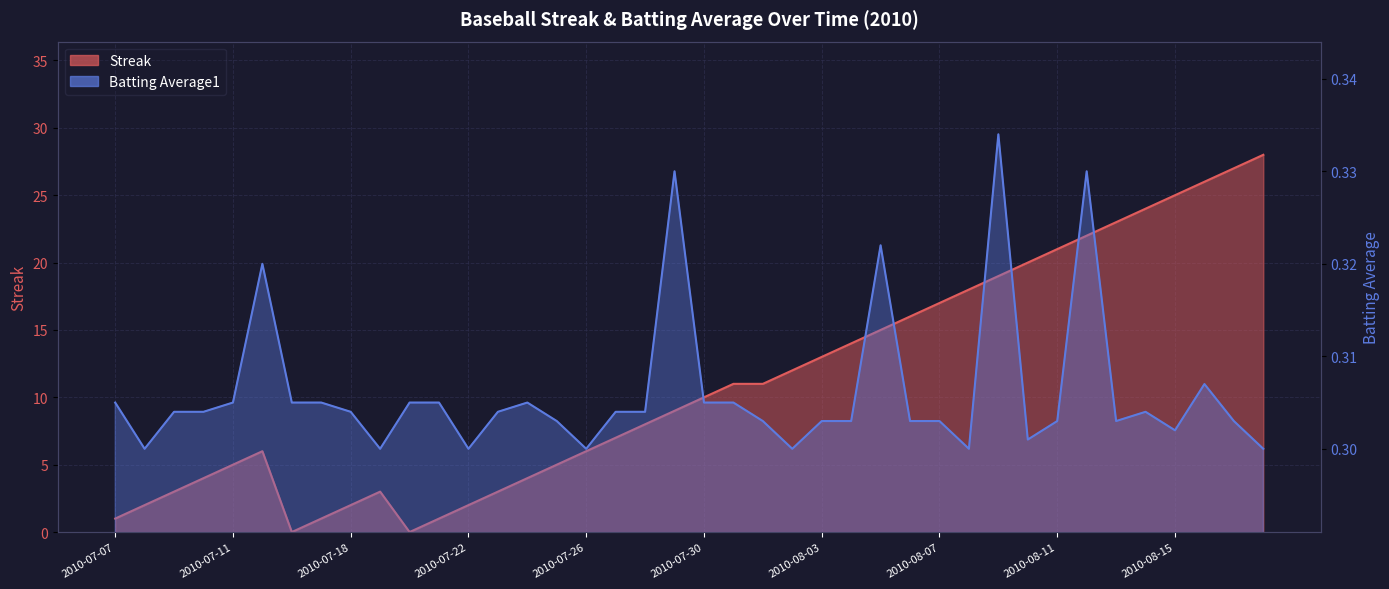

Reading right to left, list all the values displayed in this chart.

Streak: 28.0	27.0	26.0	25.0	24.0	23.0	22.0	21.0	20.0	19.0	18.0	17.0	16.0	15.0	14.0	13.0	12.0	11.0	11.0	10.0	9.0	8.0	7.0	6.0	5.0	4.0	3.0	2.0	1.0	0.0	3.0	2.0	1.0	0.0	6.0	5.0	4.0	3.0	2.0	1.0
Batting Average1: 0.3	0.3	0.3	0.3	0.3	0.3	0.3	0.3	0.3	0.3	0.3	0.3	0.3	0.3	0.3	0.3	0.3	0.3	0.3	0.3	0.3	0.3	0.3	0.3	0.3	0.3	0.3	0.3	0.3	0.3	0.3	0.3	0.3	0.3	0.3	0.3	0.3	0.3	0.3	0.3